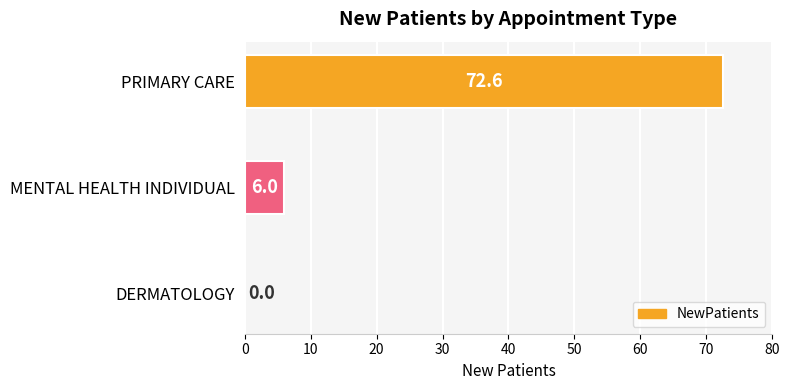

How many positive values are there?

2